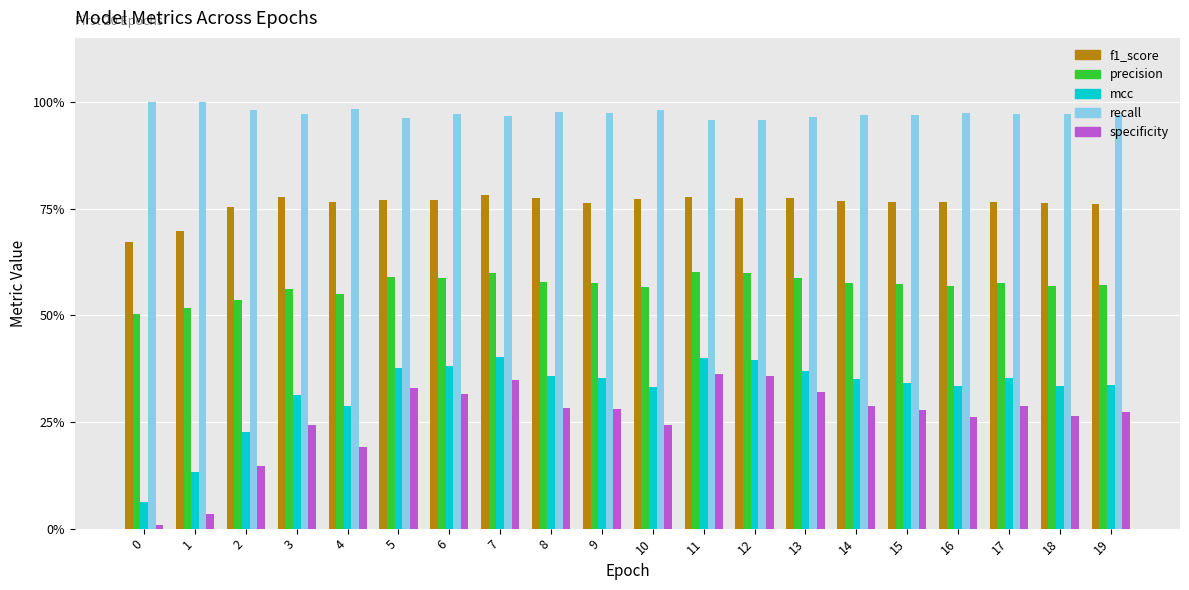

The mcc series shows 0.1 at 6. True or false?

False